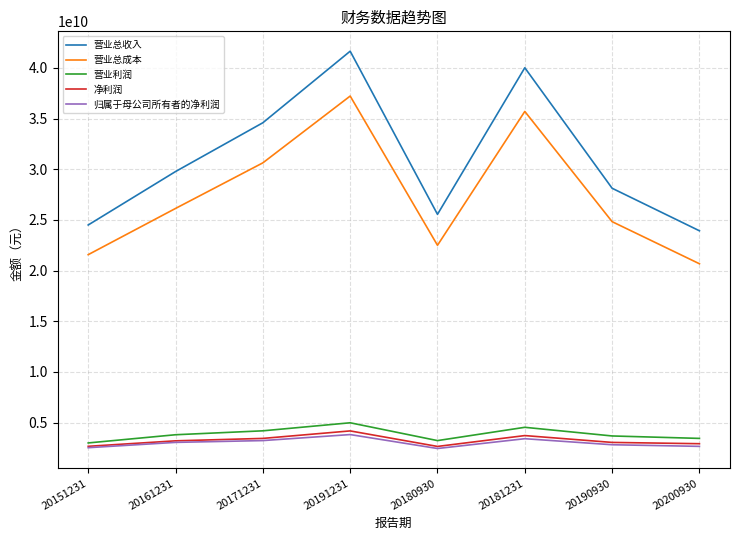

The value of 营业利润 at 20200930 is 3438417720.7. True or false?

True